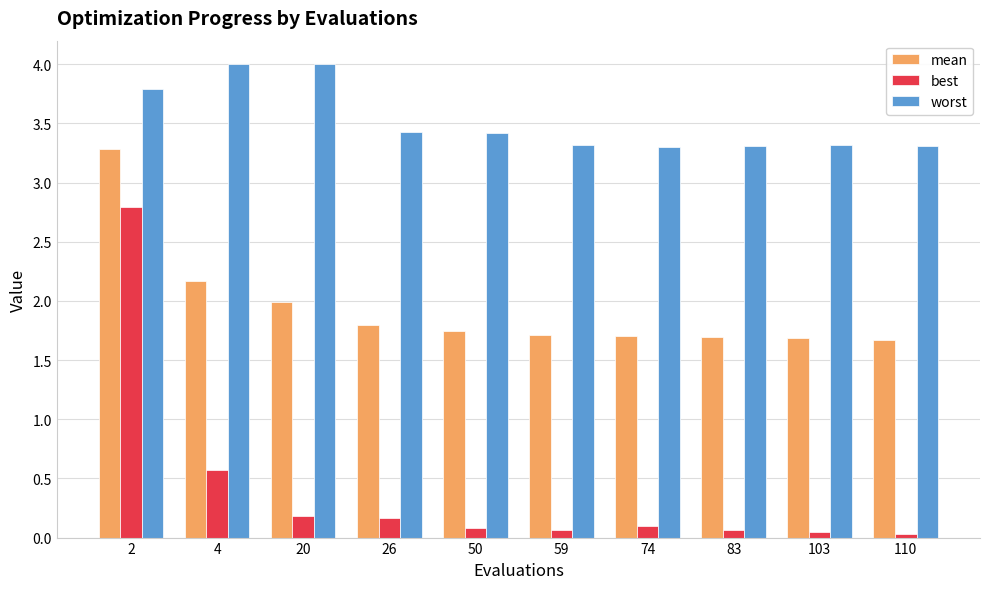

Are the bars horizontal?

No